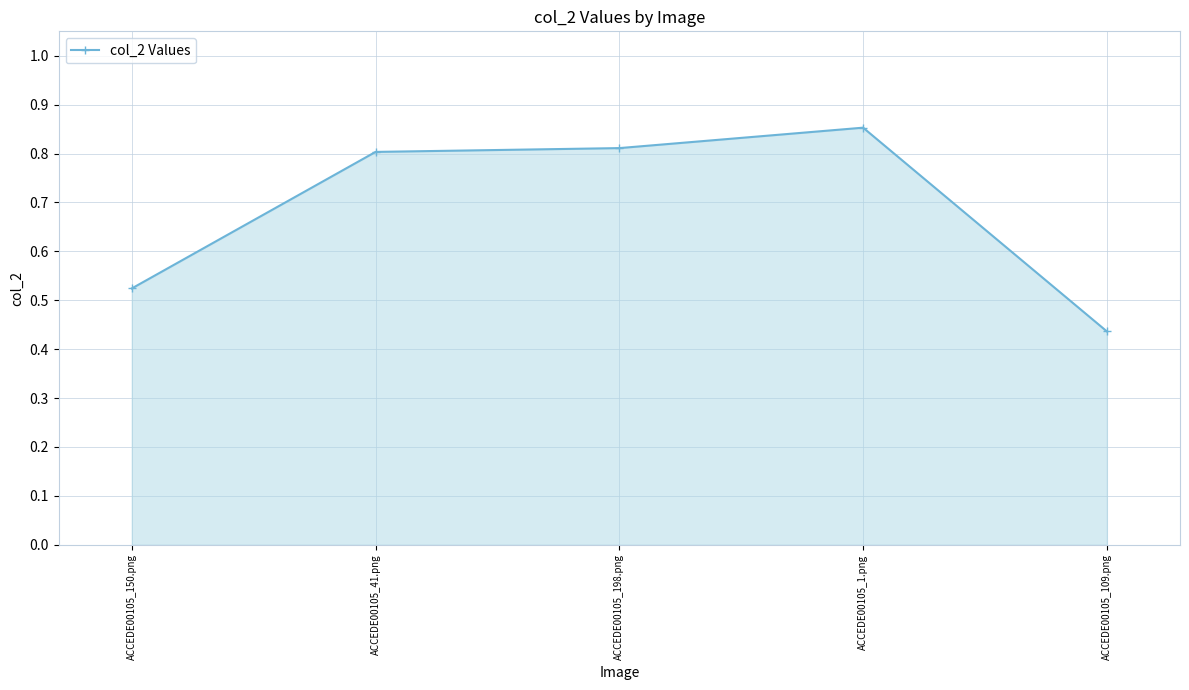

Does the chart have visible grid lines?

Yes